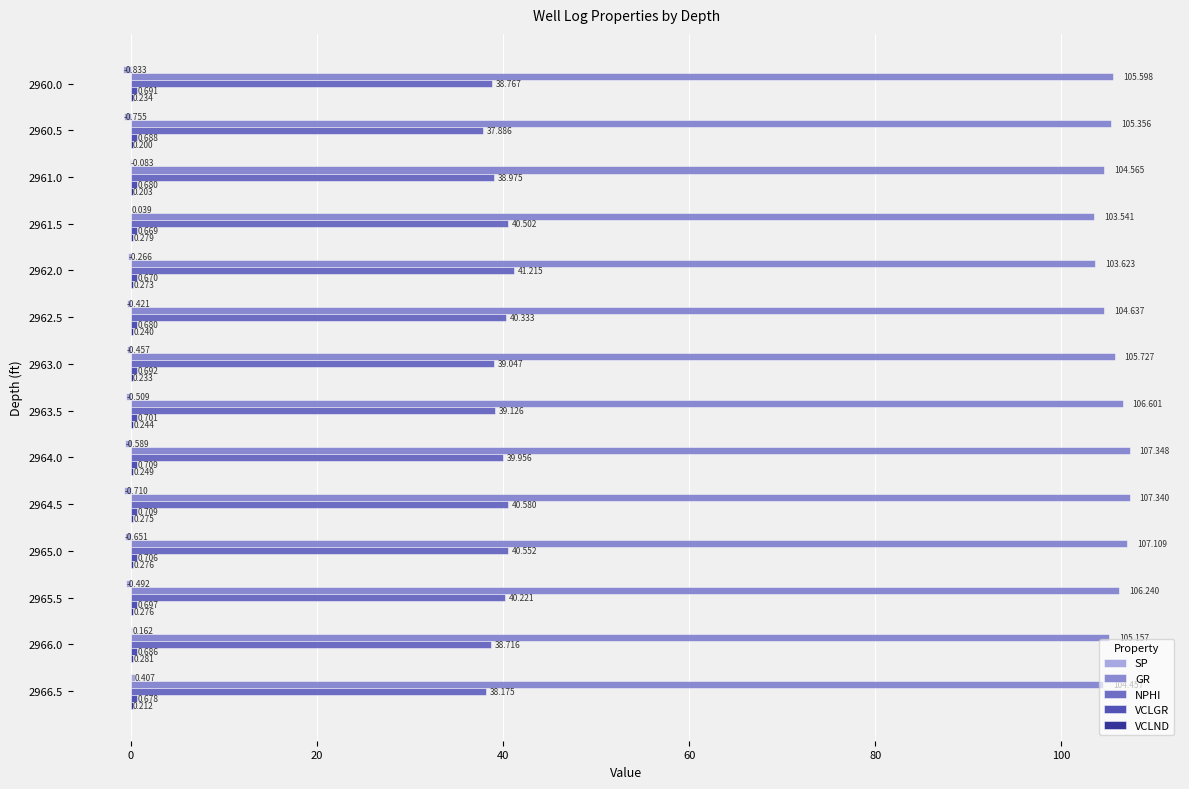

Which series has the largest total across all categories?

GR